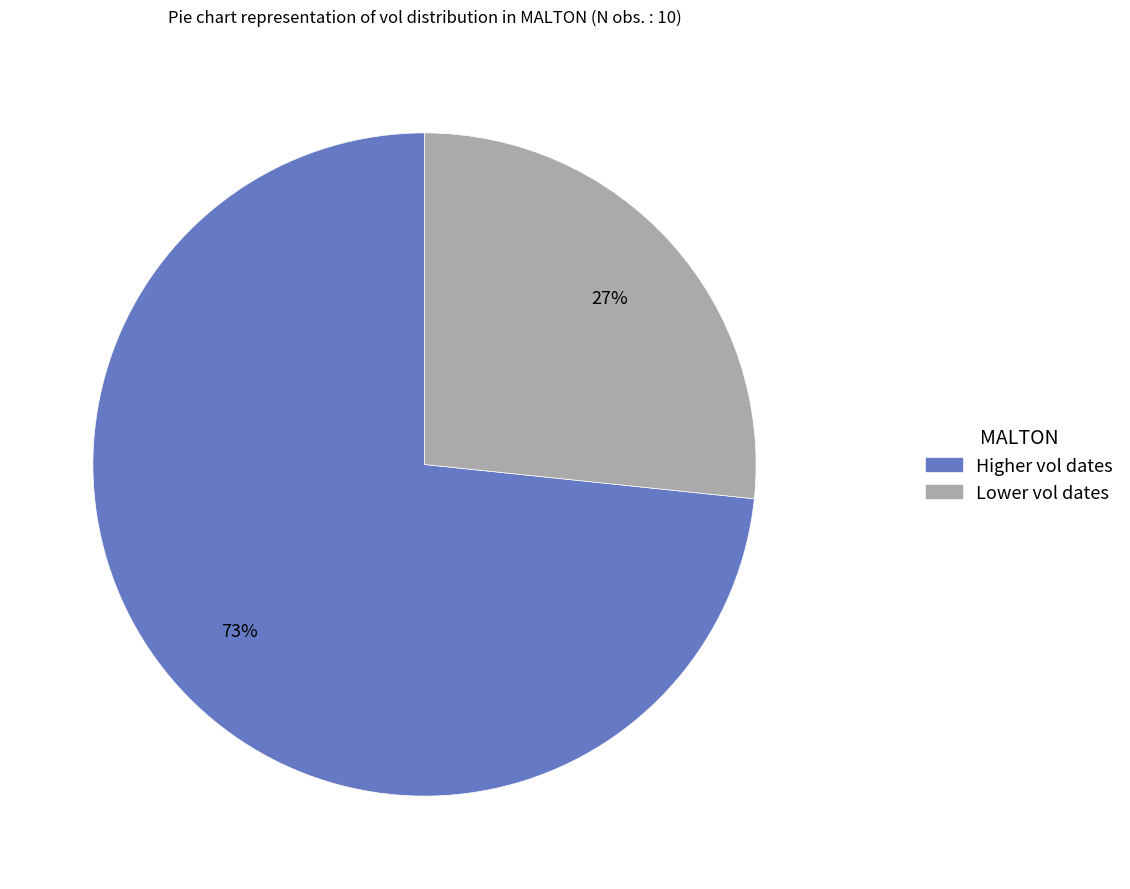

To the nearest percent, what is the average slice percentage?

50%